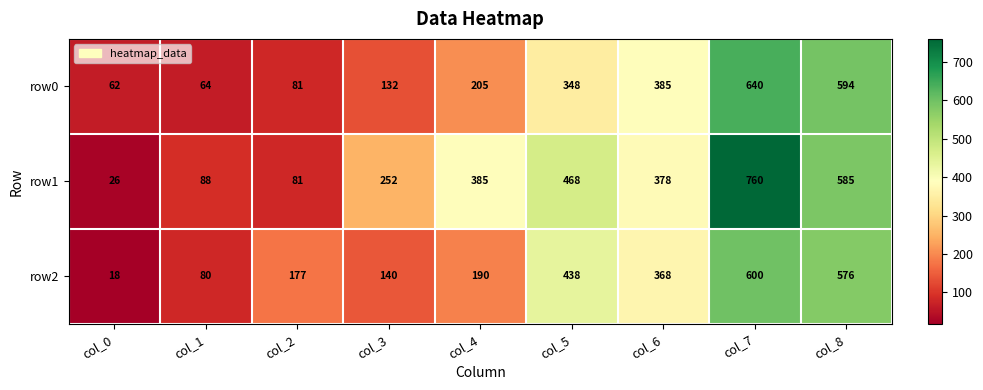

Reading right to left, list all the values displayed in this chart.

row0: 594	640	385	348	205	132	81	64	62
row1: 585	760	378	468	385	252	81	88	26
row2: 576	600	368	438	190	140	177	80	18